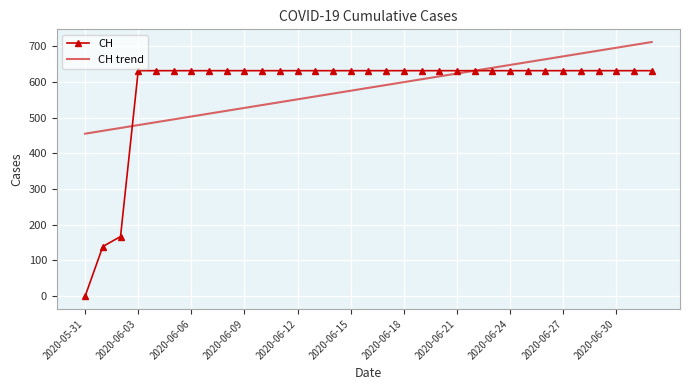

Which series has the largest range (max minus min)?

CH